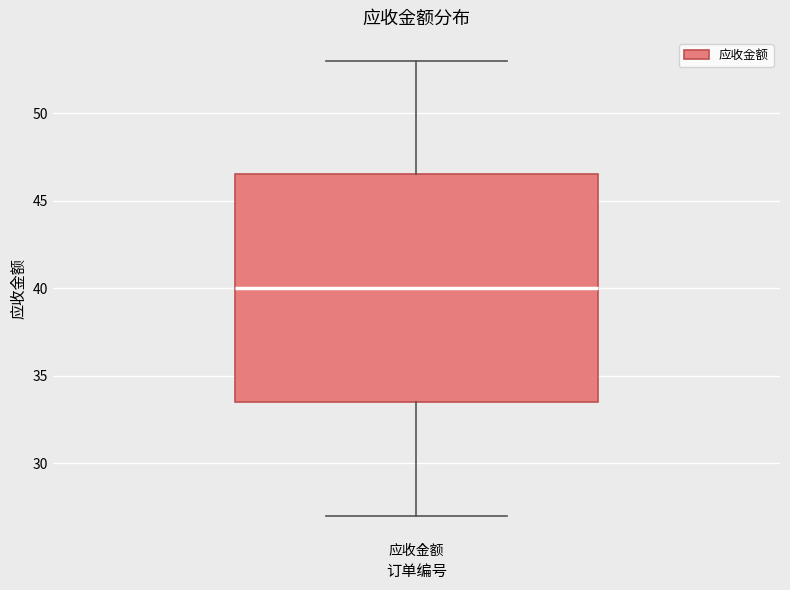

Where does the upper whisker of the box for 应收金额 end on the y-axis? The values are not printed on the chart, so give them approximately, as read against the axis.

53.0